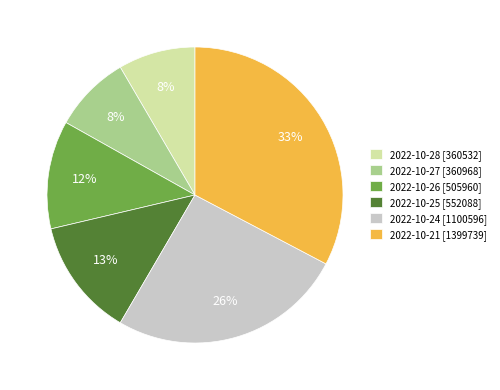

Which has a higher value, 2022-10-27 or 2022-10-25?

2022-10-25